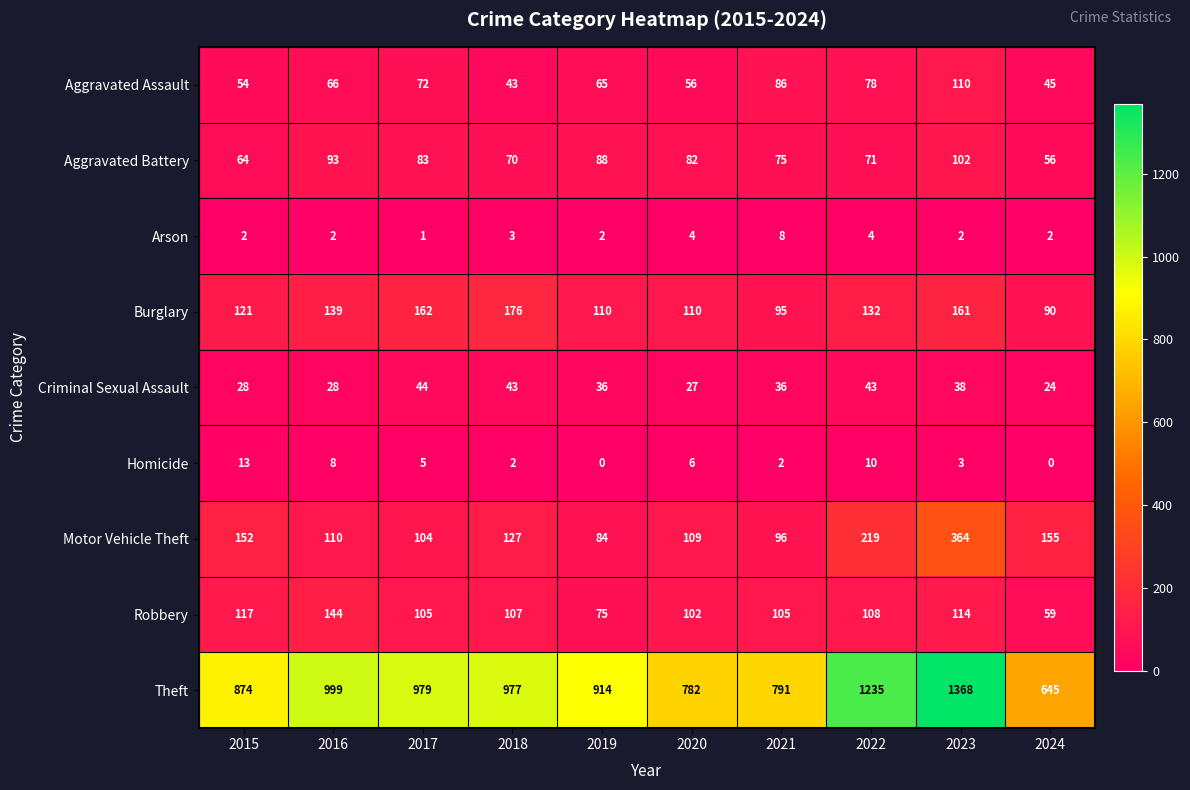

What value does the Arson series have at 2018?

3